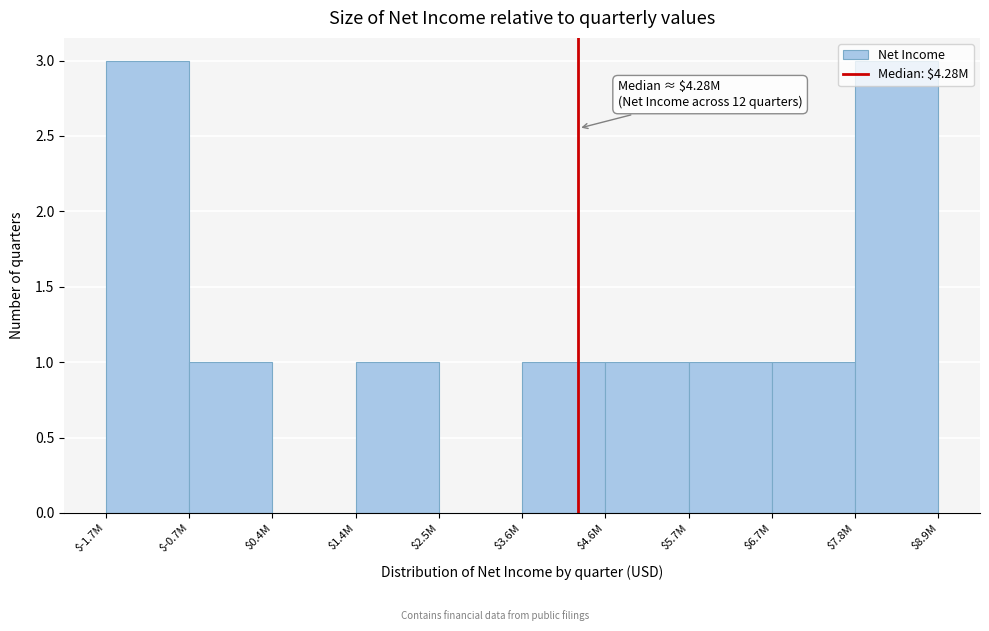

True or false: the data shows 1 at $4.6M.

True